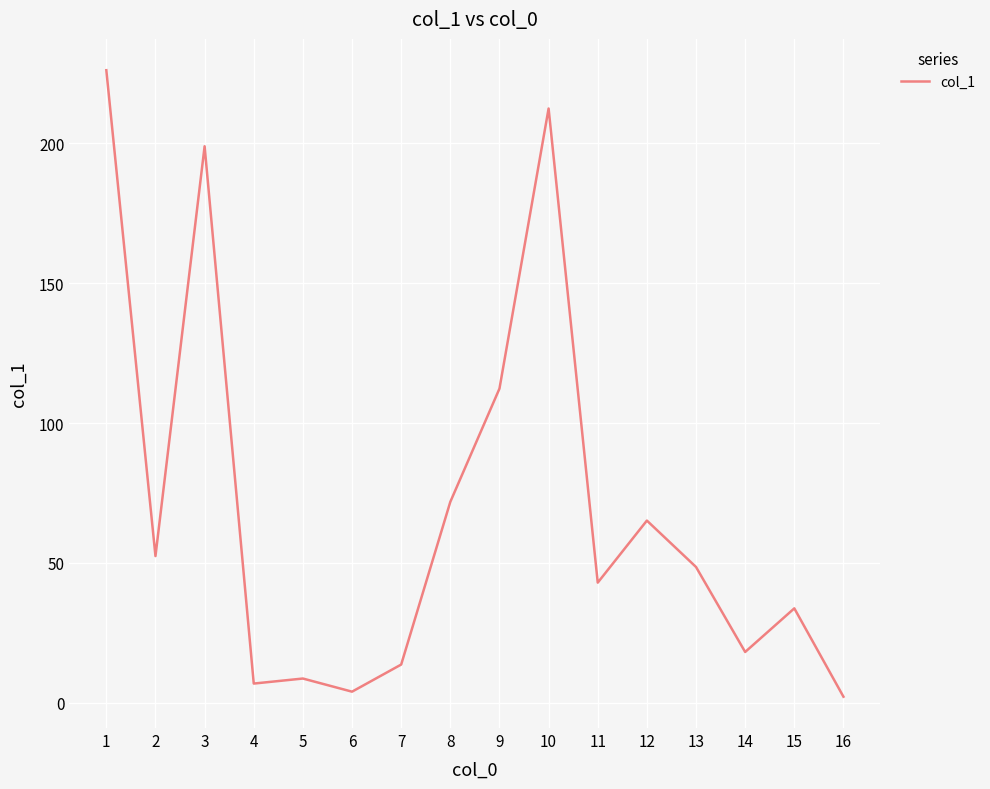

What is the greatest value displayed?

226.2